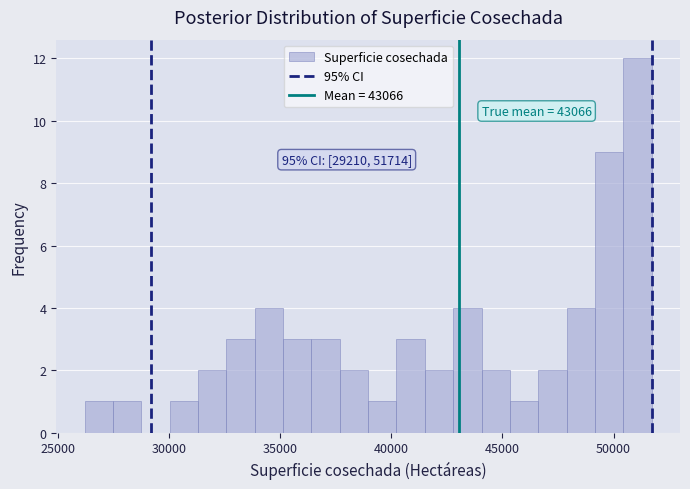

Read against the x-axis, roughly where is the centre of the tallest bar?

51000